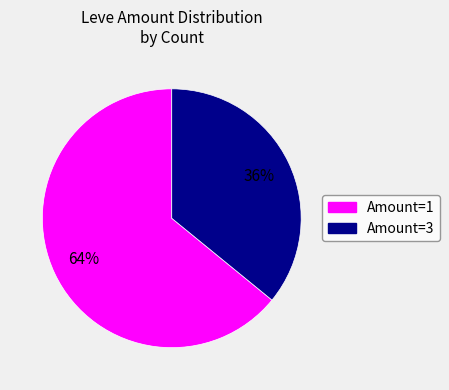

Is there a majority slice in this chart?

Yes